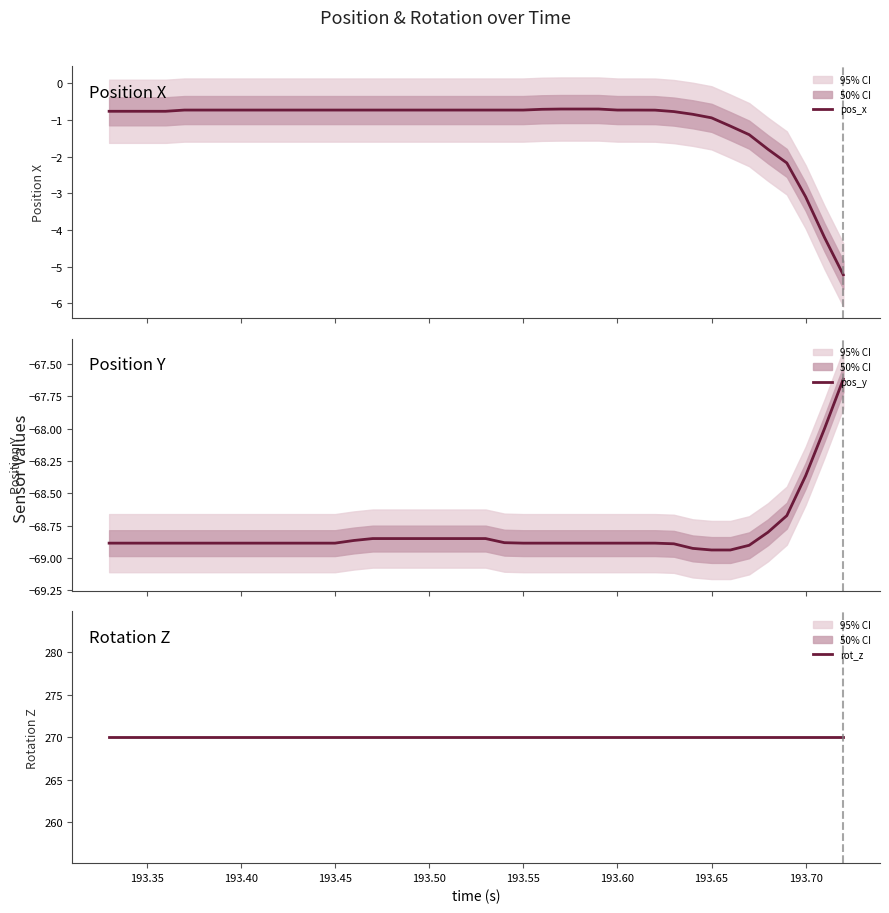

What is the lowest value of the pos_x series?

-5.2